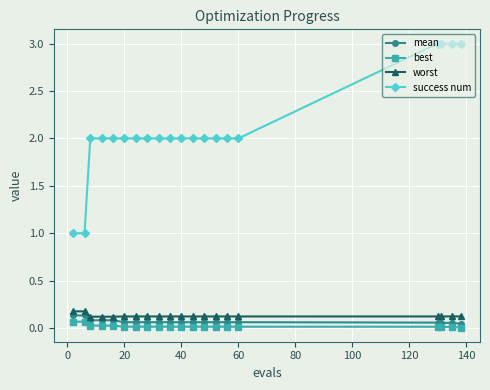

Which series has the largest total across all categories?

success num